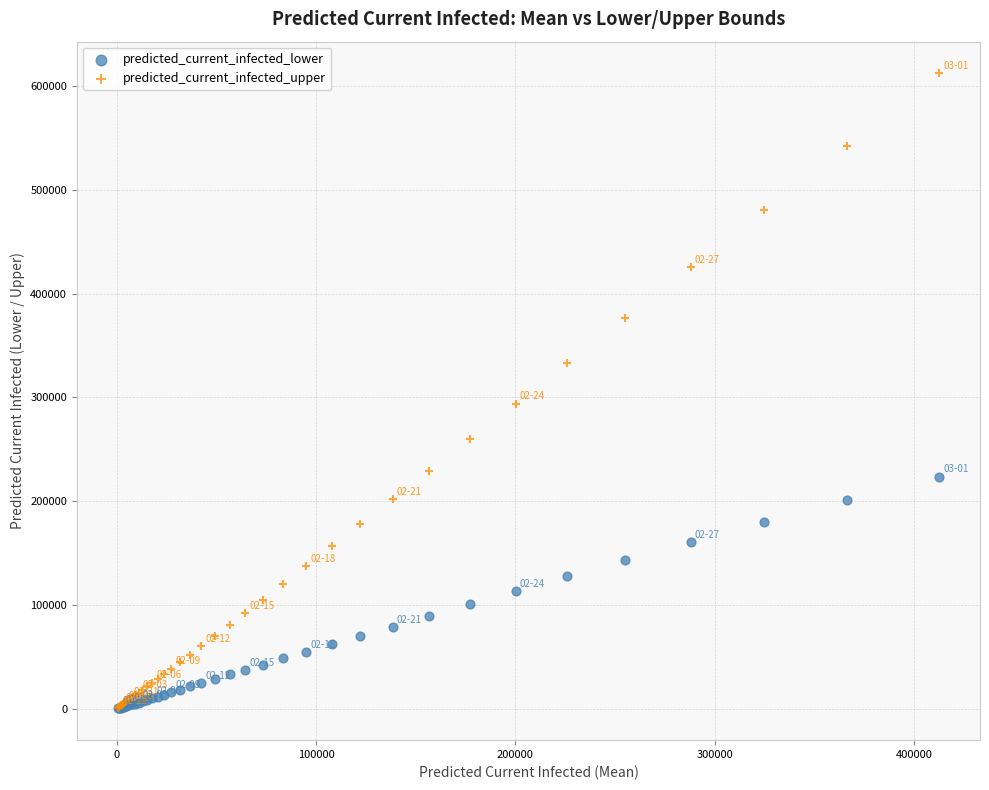

Across all series, what Y value is closest to 306185?

293940